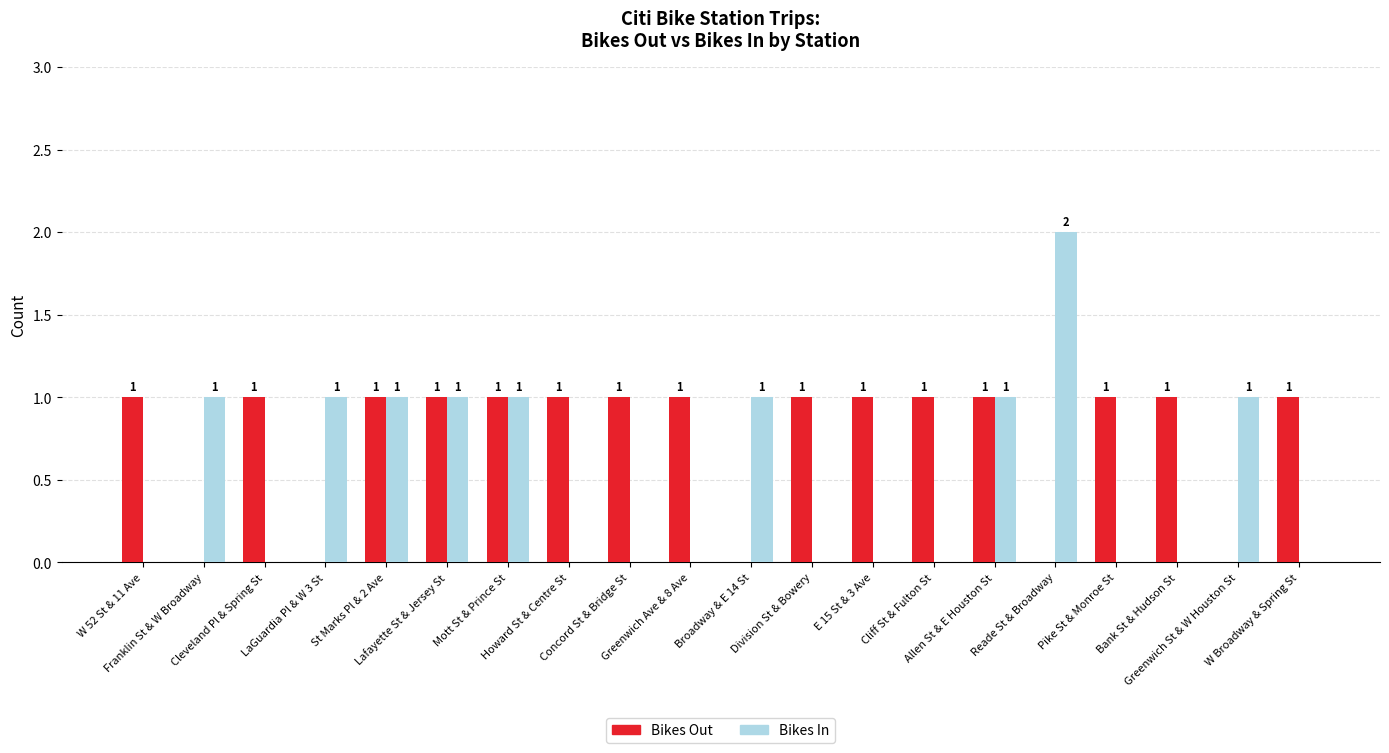

The value of Bikes Out at Greenwich St & W Houston St is 0. True or false?

True